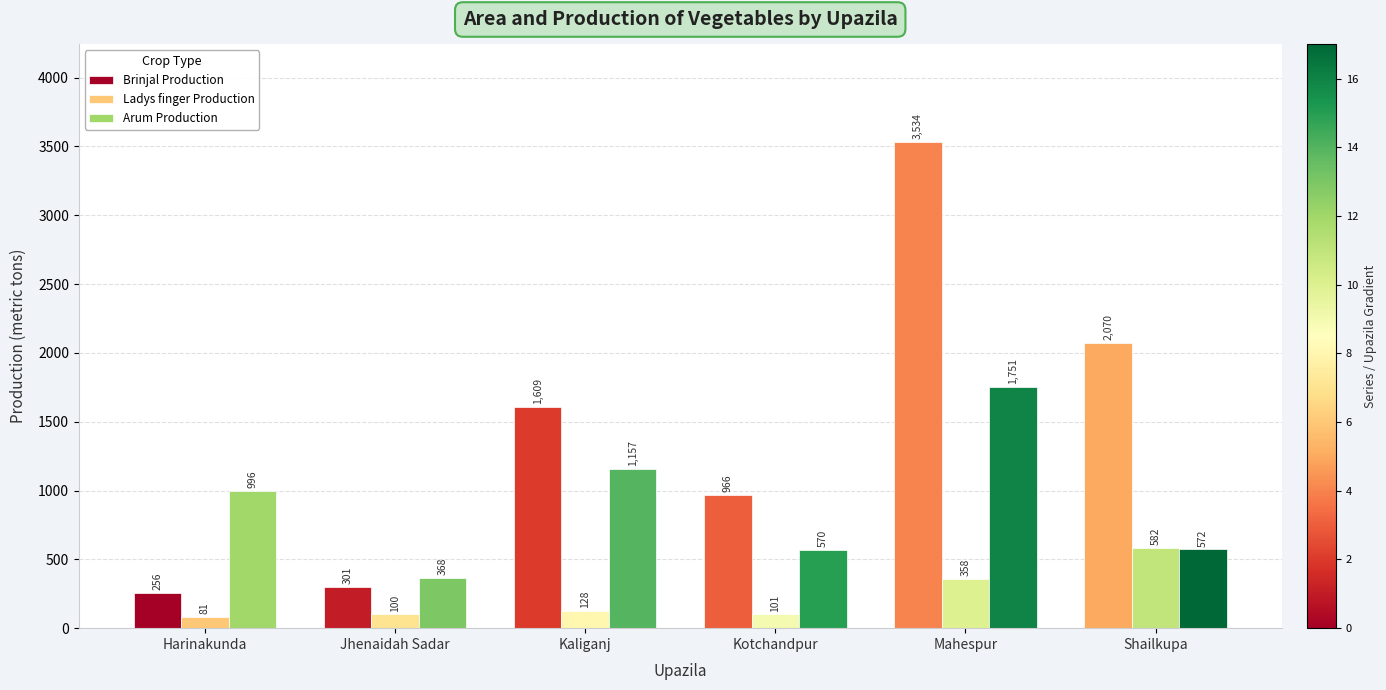

True or false: Arum Production has a value of 279 at Shailkupa.

False